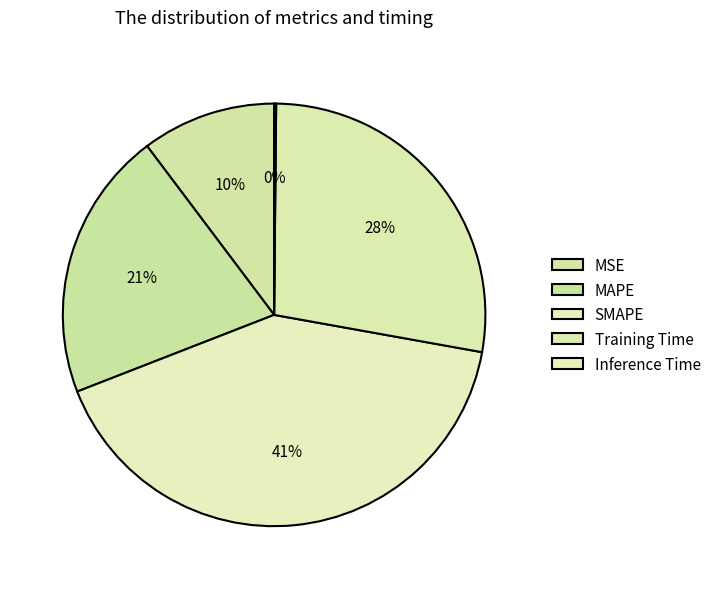

Which category has the biggest portion of the pie?

SMAPE